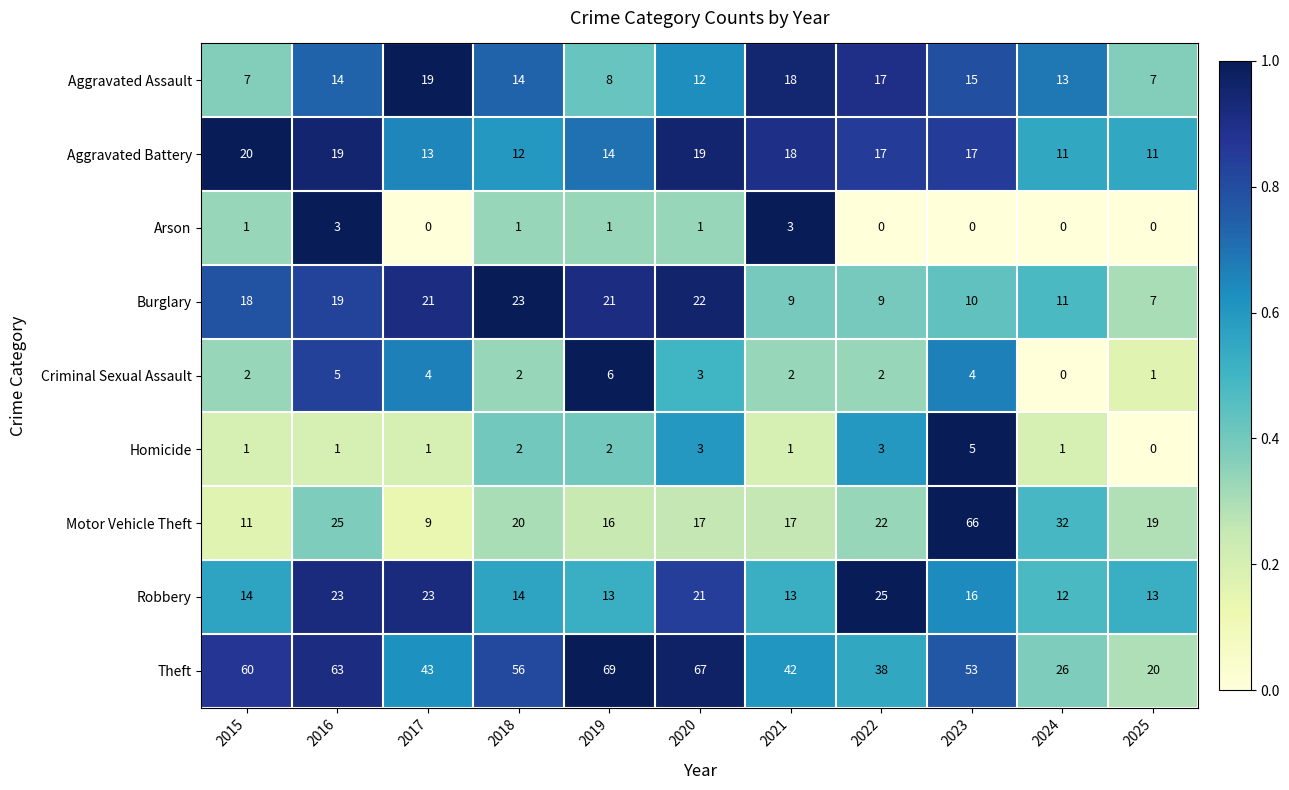

What is the total value across all series at 2024?

106